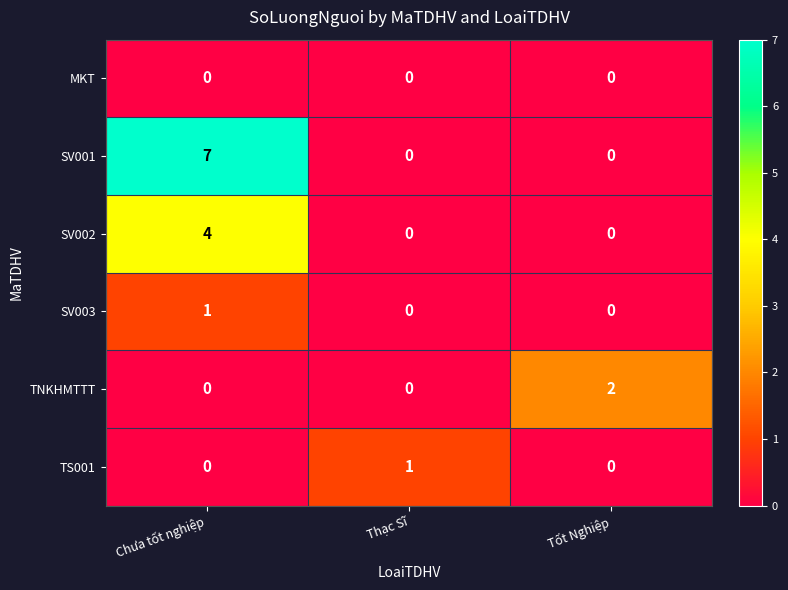

True or false: SV002 has a value of 0 at Tốt Nghiệp.

True